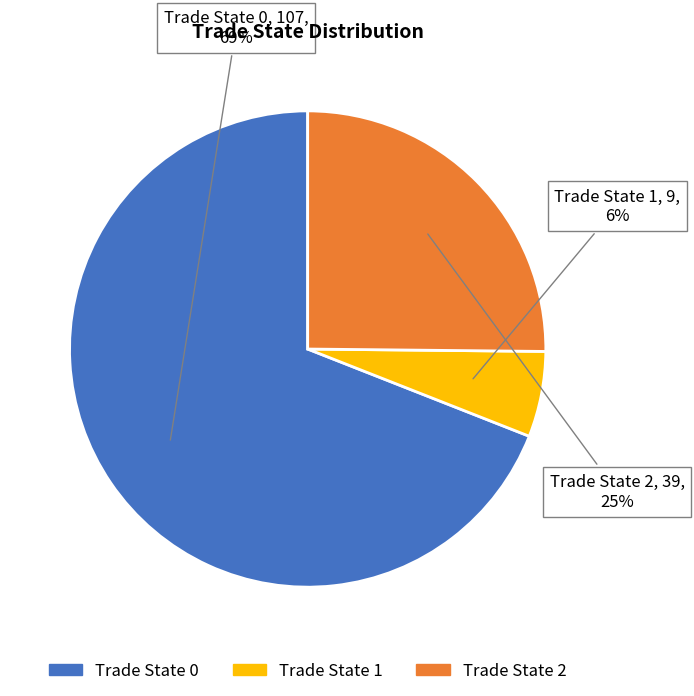

Is there a majority slice in this chart?

Yes